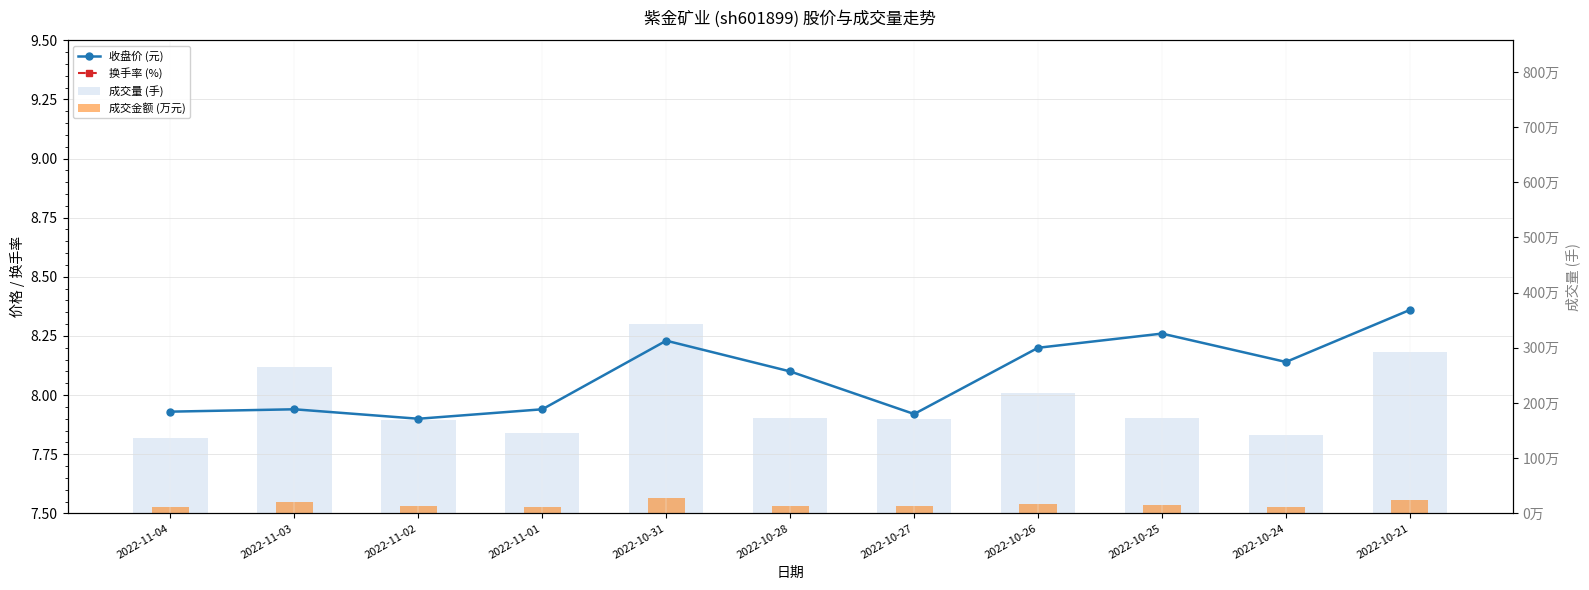

What is the difference between the maximum and minimum values in the t_change series?

1.0